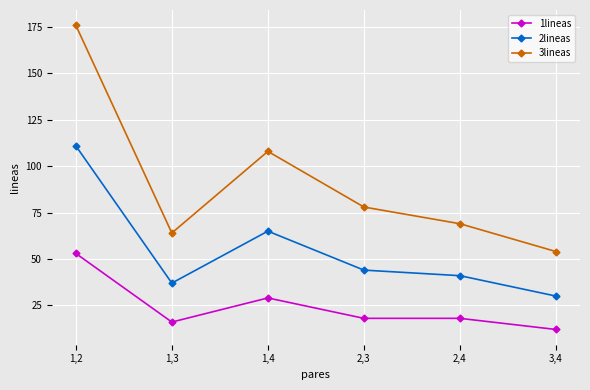

Which series has the largest range (max minus min)?

3lineas